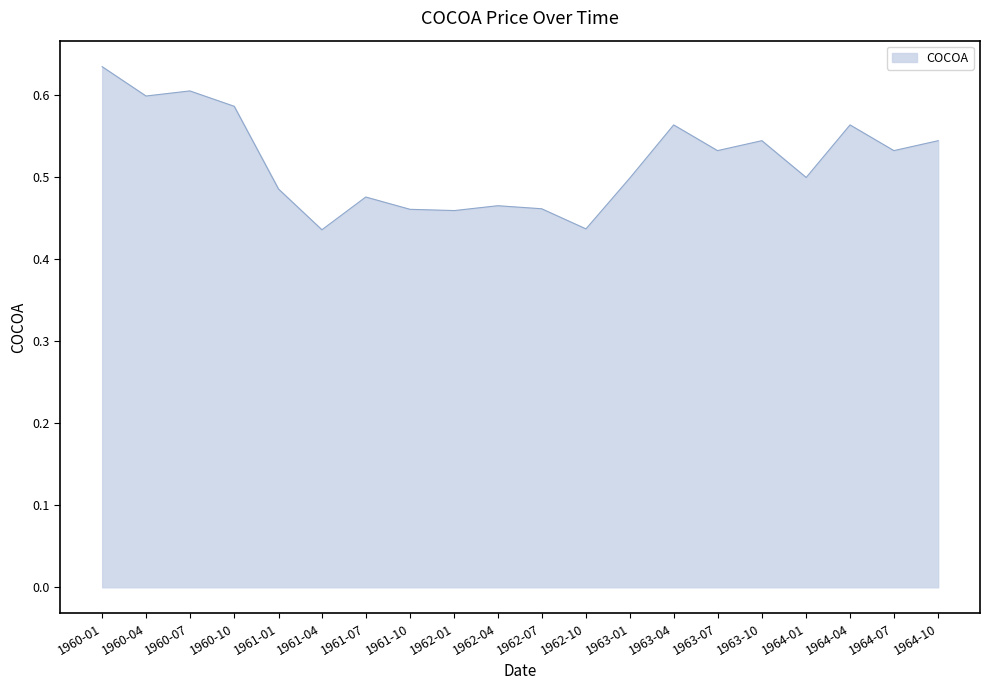

The chart shows a value of 0.5 at 1964-10. True or false?

True